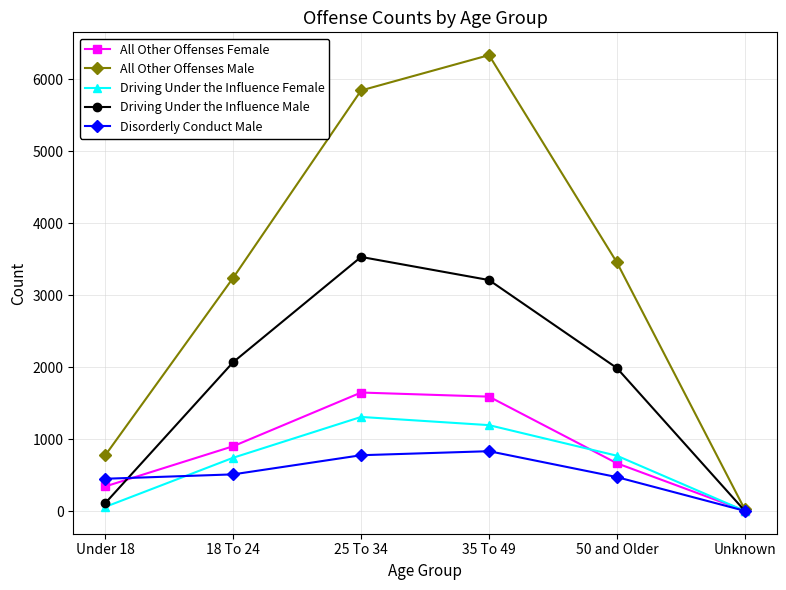

List the series in order of their peak value, lowest first.

Disorderly Conduct Male, Driving Under the Influence Female, All Other Offenses Female, Driving Under the Influence Male, All Other Offenses Male